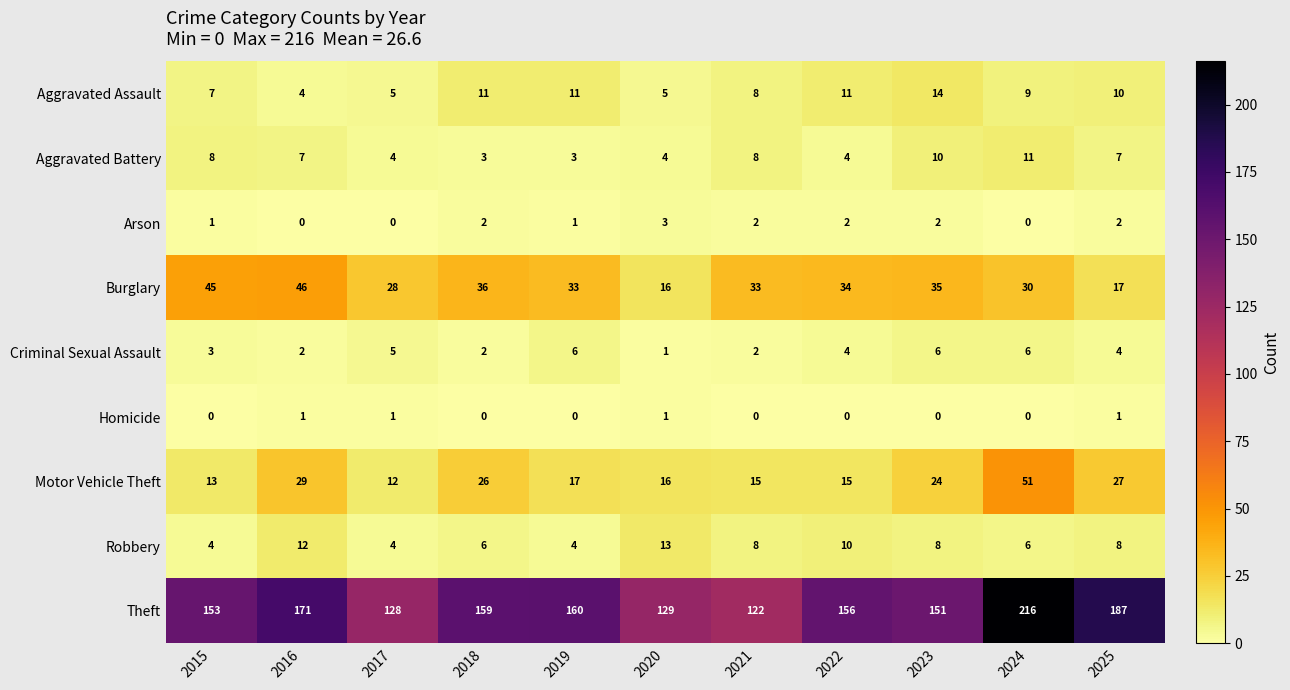

What is the total value across all series at 2022?

236